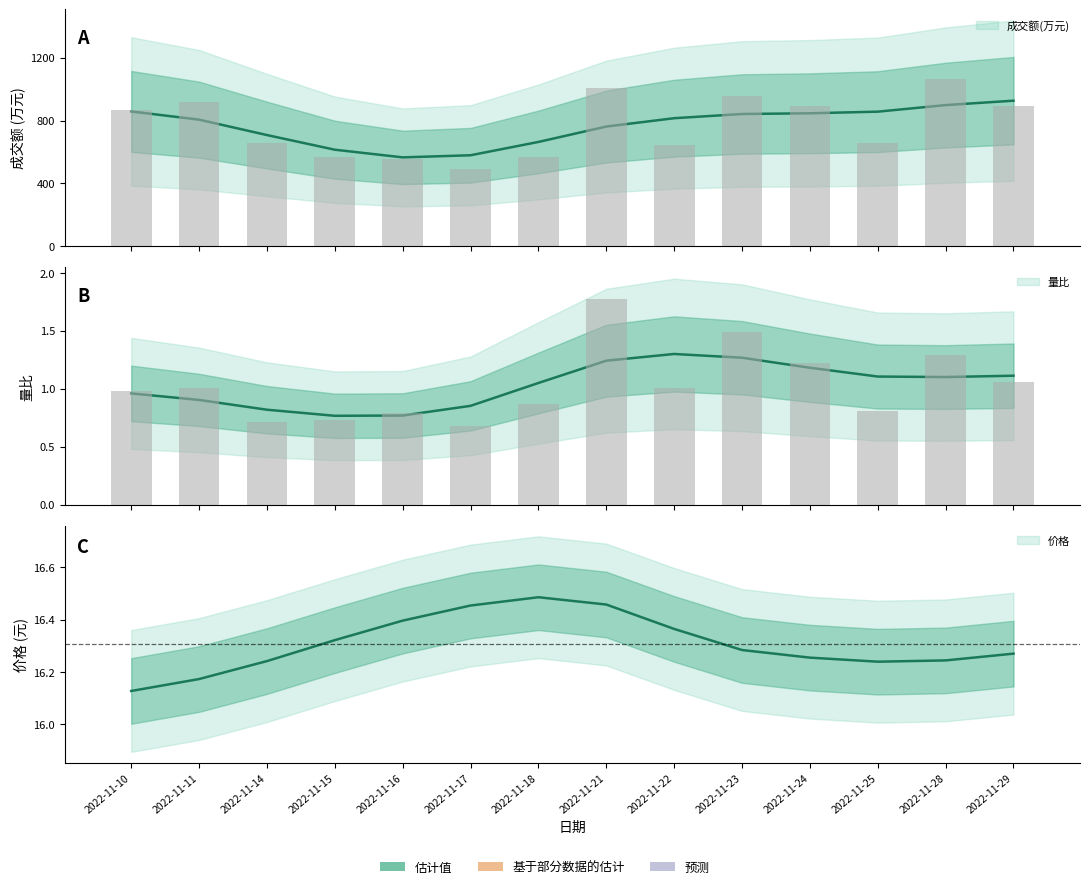

Which label corresponds to the smallest value in the chart?

2022-11-17